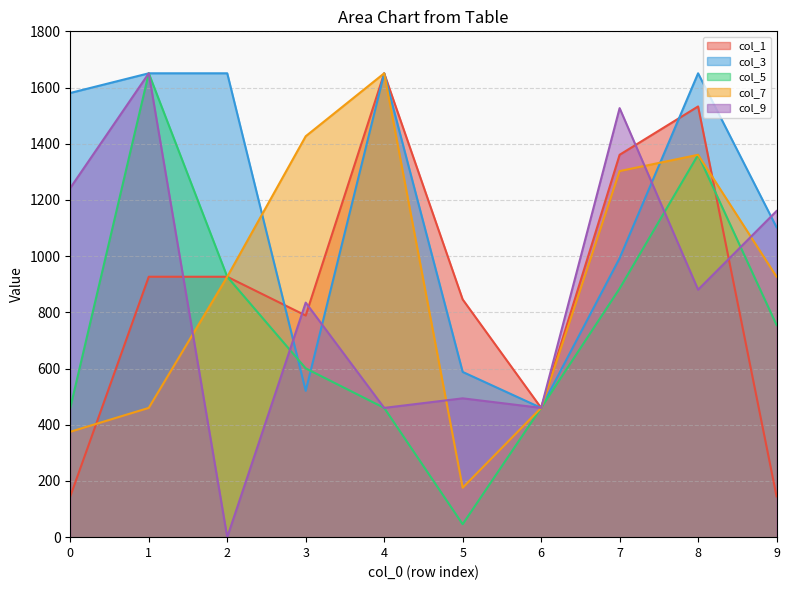

Reading left to right, transcribe all the data shown in this chart.

col_1: 145.0	926.7	926.7	788.7	1650.7	846.0	460.0	1360.7	1532.7	145.0
col_3: 1580.7	1650.7	1650.7	520.7	1650.7	588.0	460.0	992.7	1650.7	1102.7
col_5: 460.0	1650.7	926.7	600.7	460.0	46.0	460.0	884.7	1360.7	754.7
col_7: 375.0	460.0	926.7	1426.7	1650.7	176.0	460.0	1302.7	1360.7	926.7
col_9: 1242.7	1650.7	0.0	834.7	460.0	494.0	460.0	1526.7	880.7	1160.7